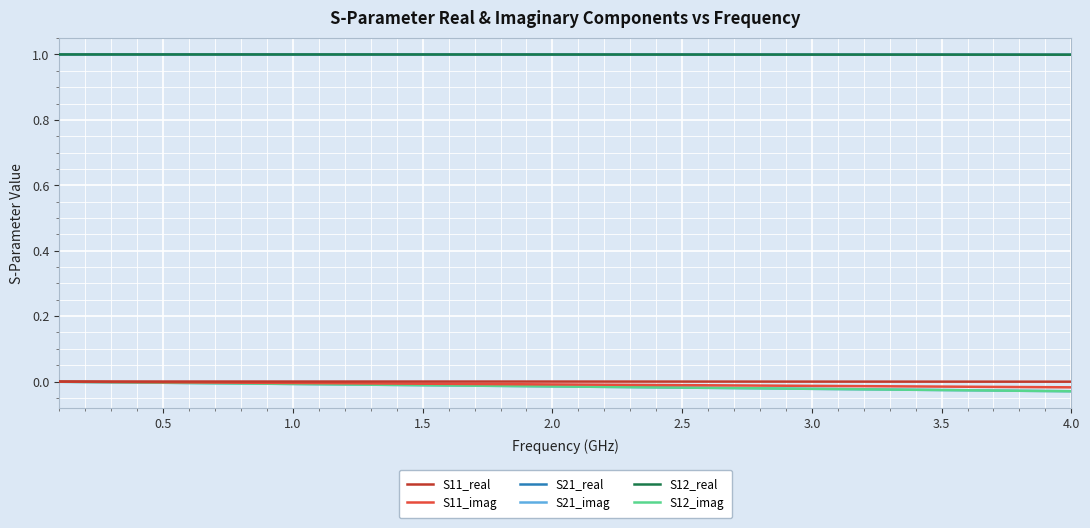

Does the chart have visible grid lines?

Yes